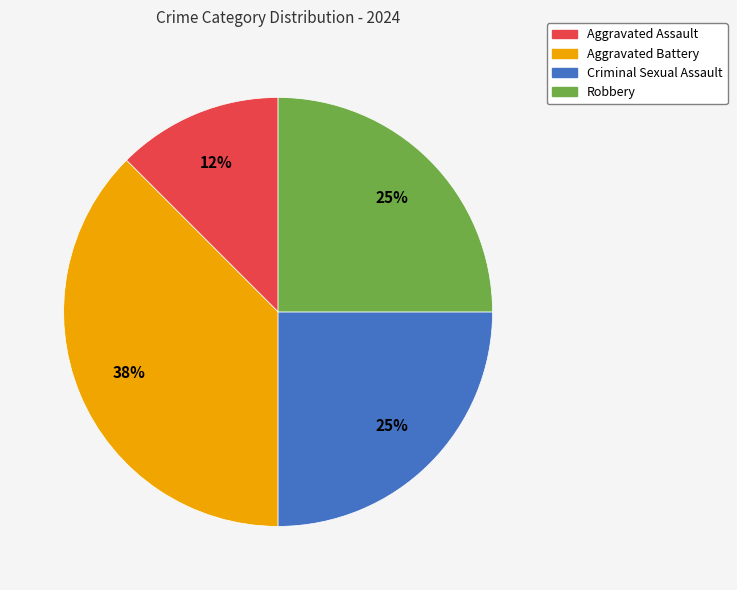

Approximately how many times larger is the value at Aggravated Assault compared to Aggravated Battery?

0.3